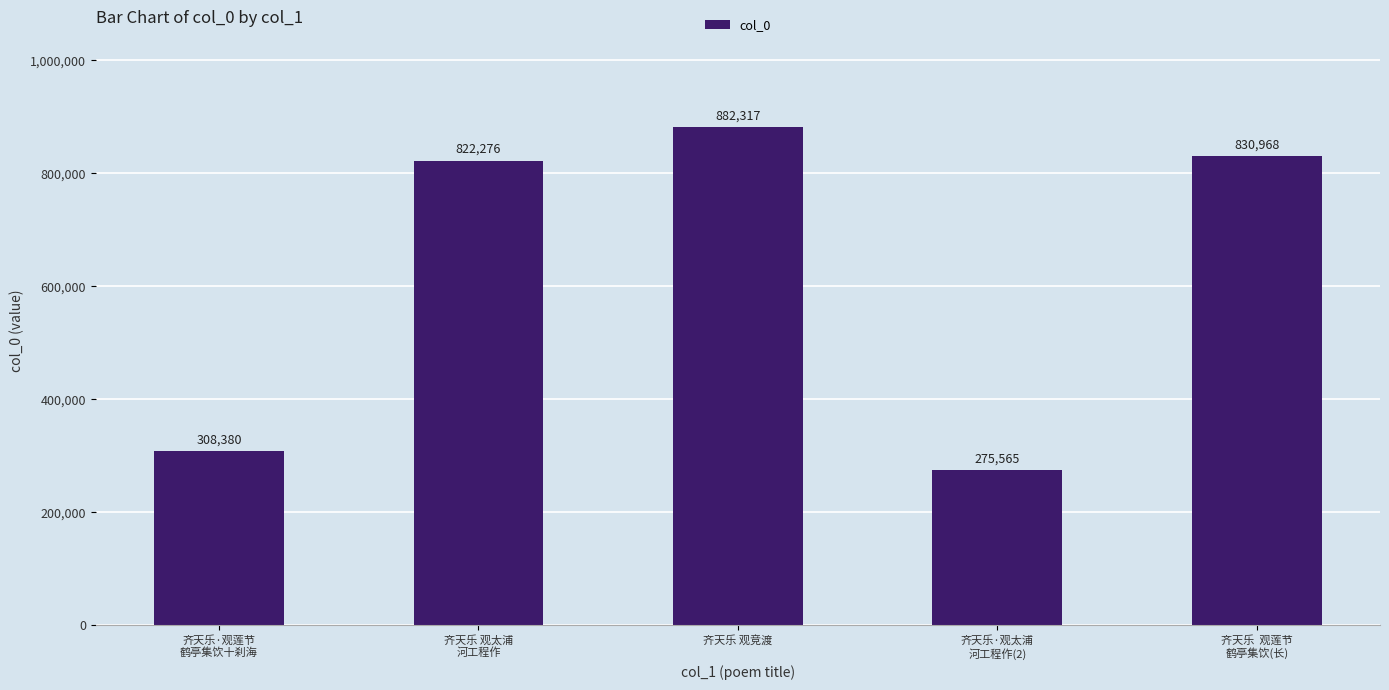

What is the ratio of the value at 齐天乐  观莲节
鹤亭集饮(长) to the value at 齐天乐·观太浦
河工程作(2)?

3.0